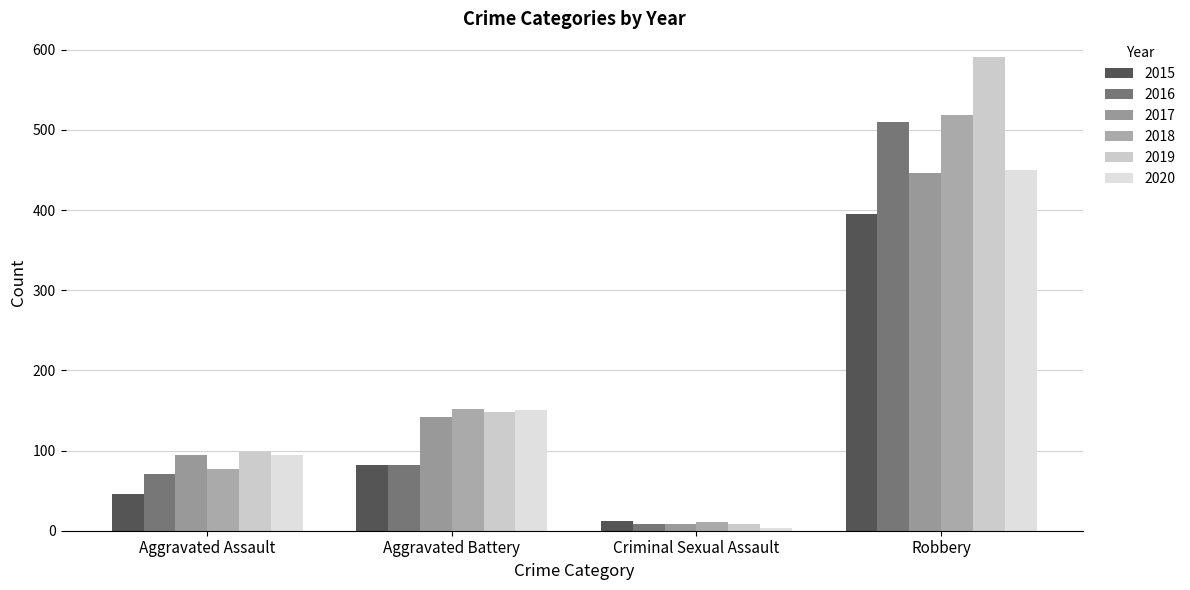

Which series has the widest spread of values?

2019